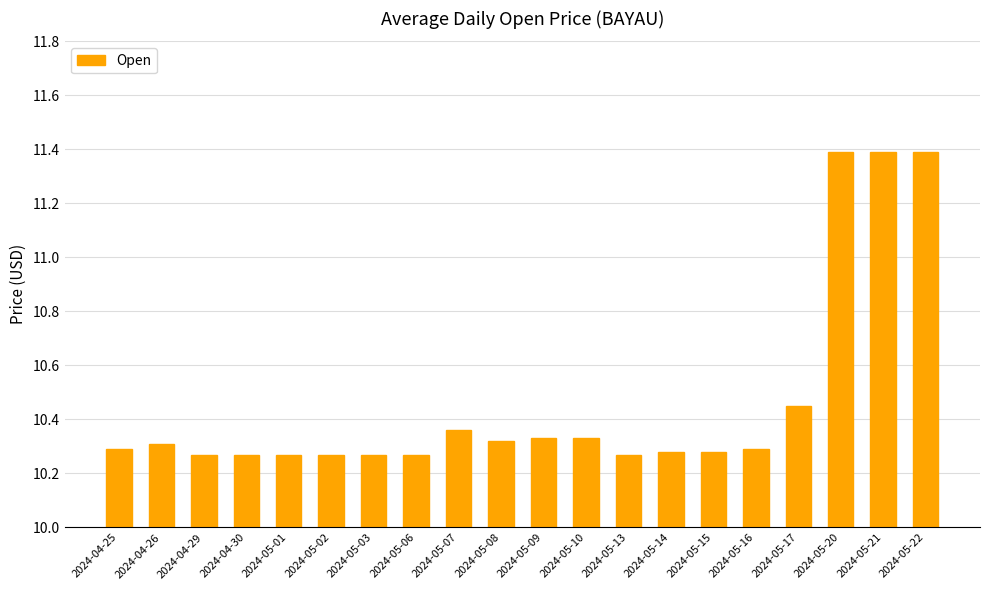

Is it true that the value at 2024-05-17 is 15.1?

False